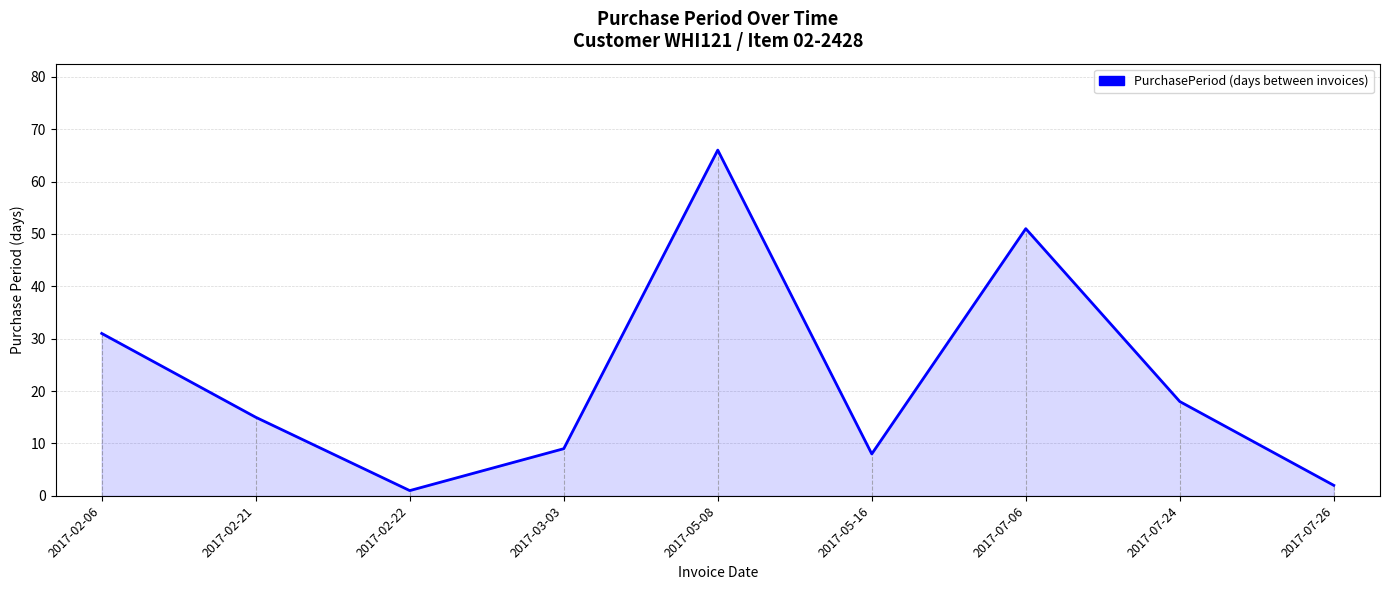

Is it true that the value at 2017-05-08 is 66?

True